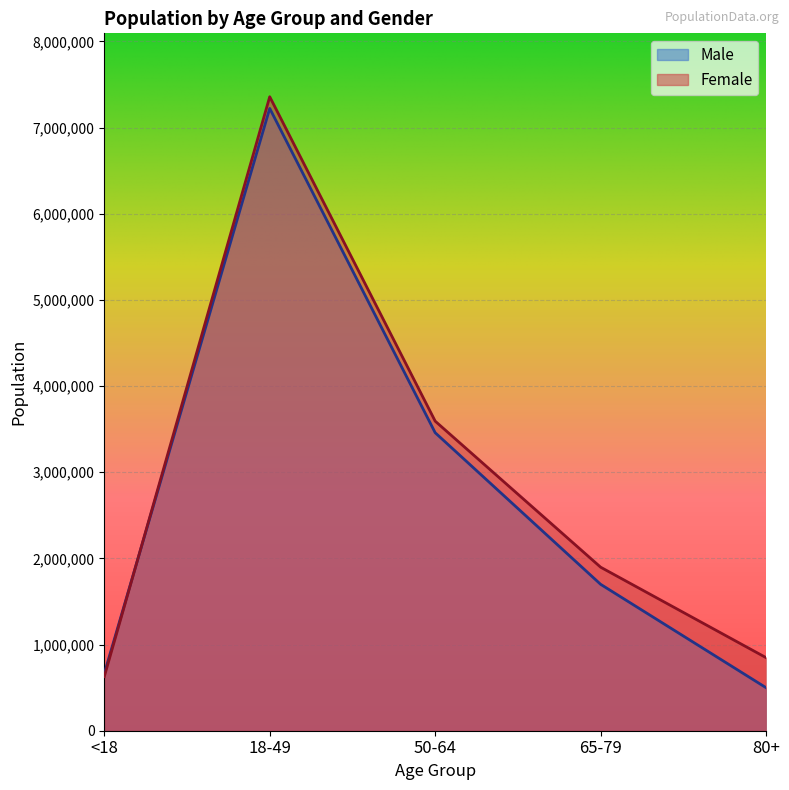

Between 18-49 and <18, which is larger?

18-49